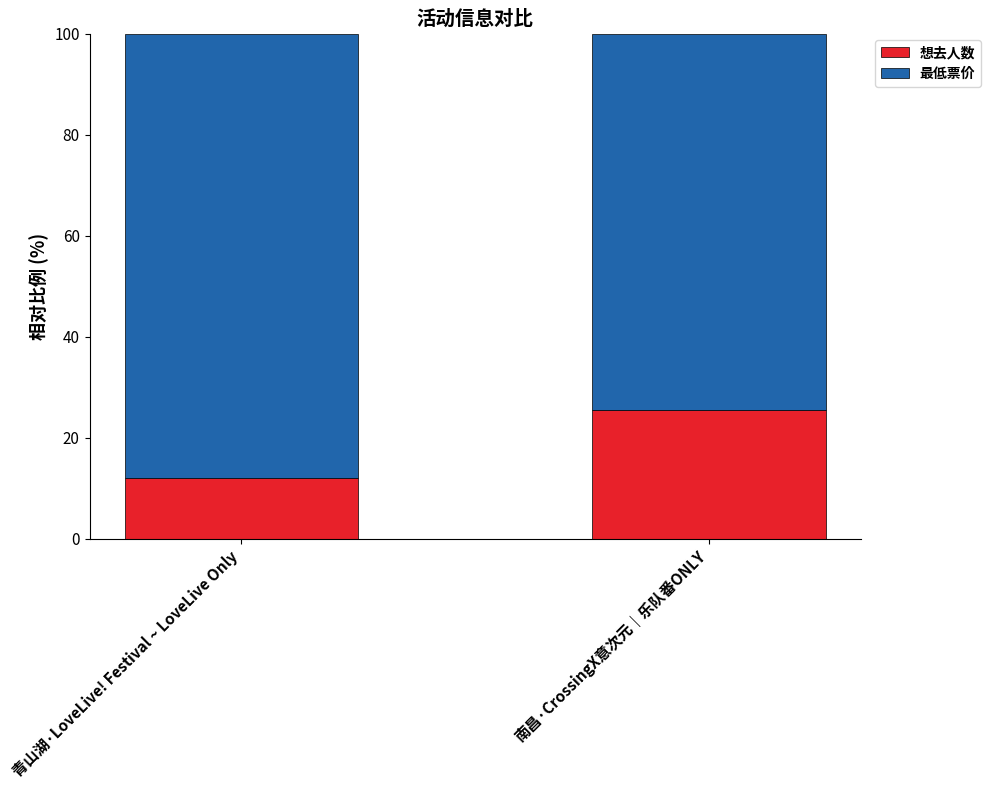

Where does the 想去人数 series first go above 25?

南昌·CrossingX意次元｜乐队番ONLY